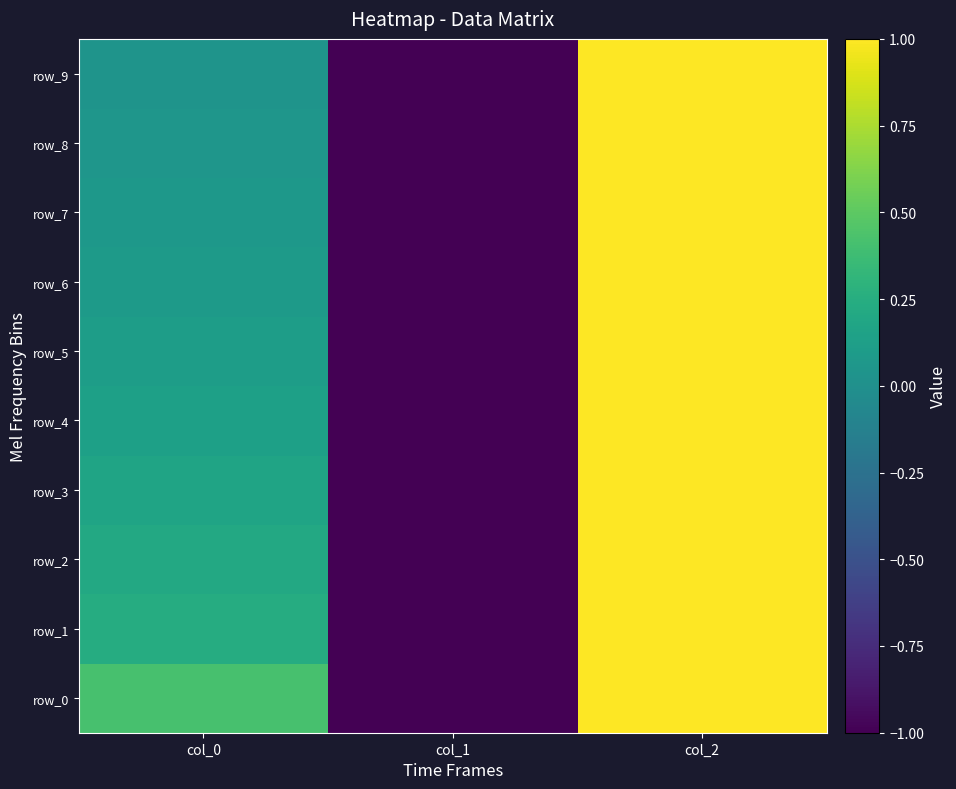

List the labels in order of row_3 value, smallest first.

col_1, col_0, col_2